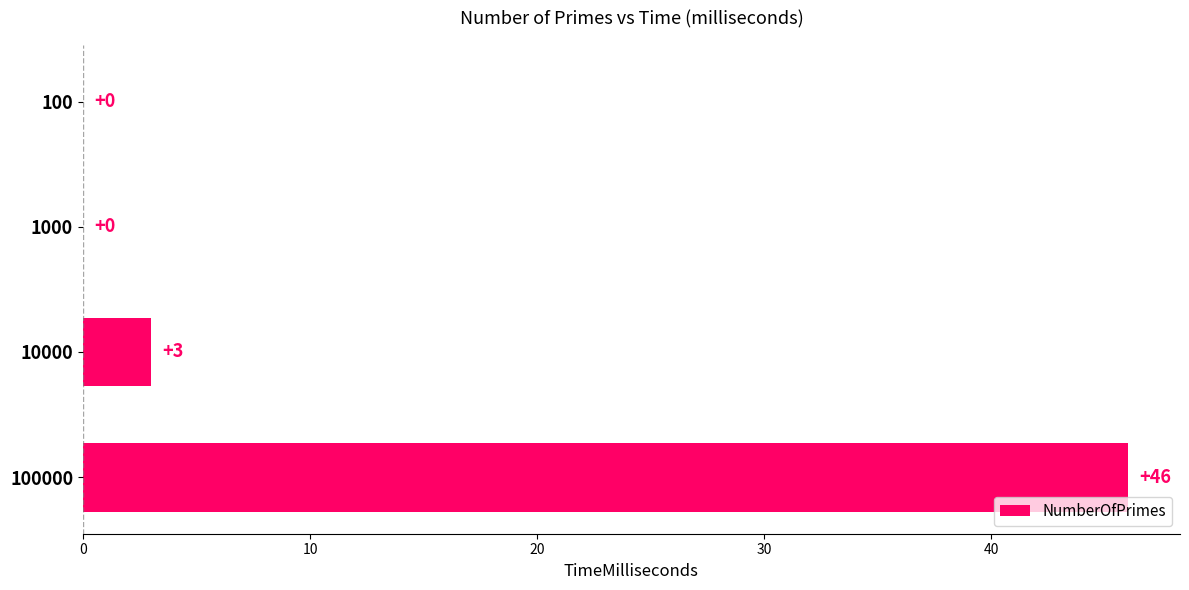

How many data points does each series have?

4